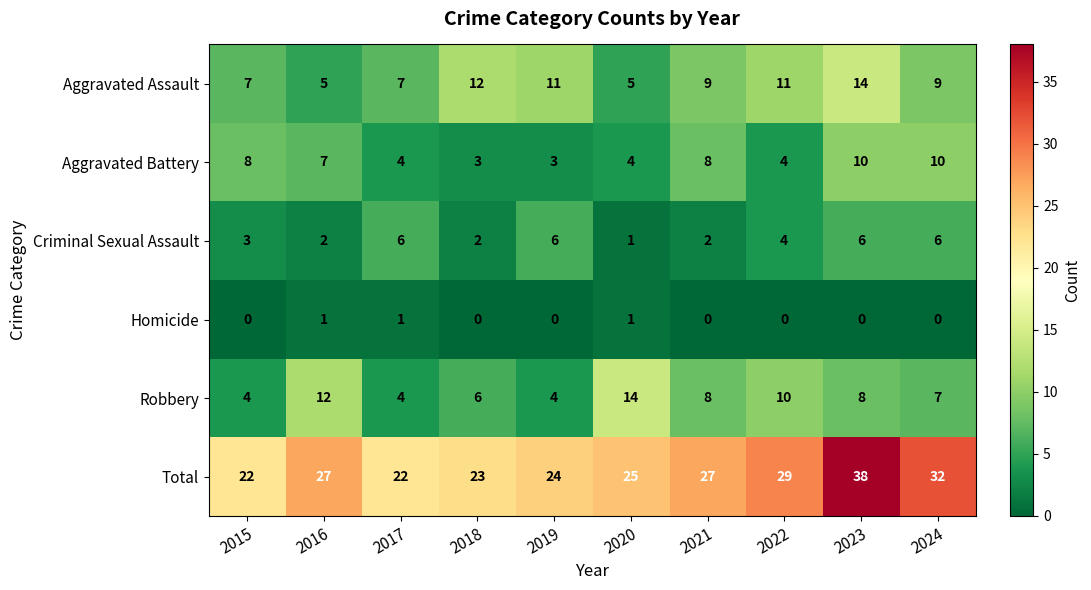

What is the difference between the maximum and minimum values in the Aggravated Battery series?

7